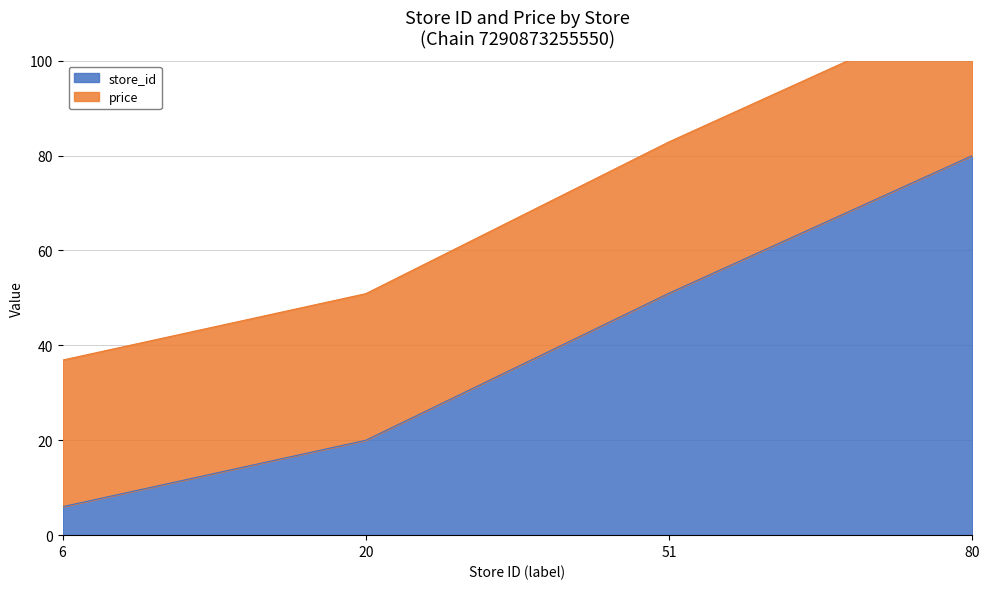

The chart shows a value of 51 at 51. True or false?

True